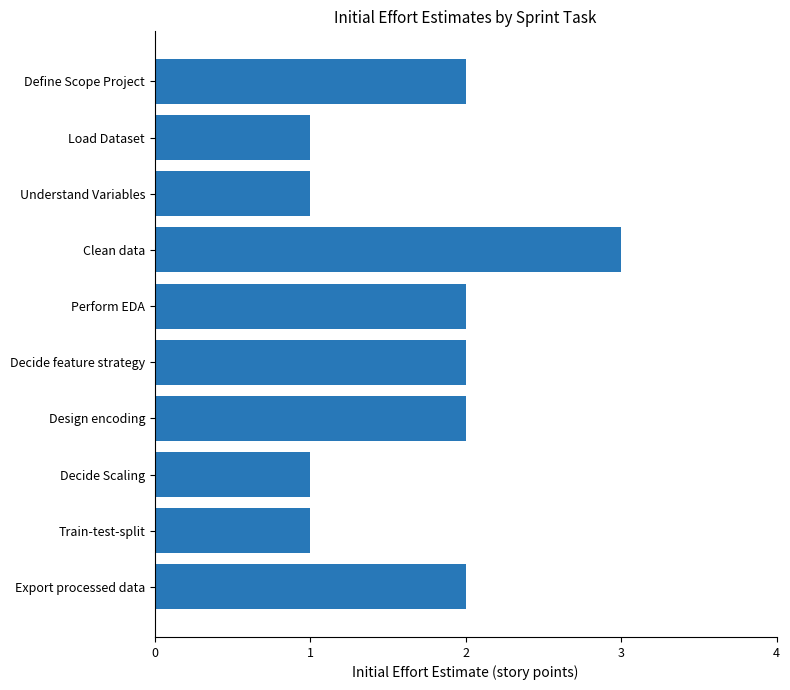

Reading top to bottom, what are all the values shown in this chart?

2	1	1	3	2	2	2	1	1	2